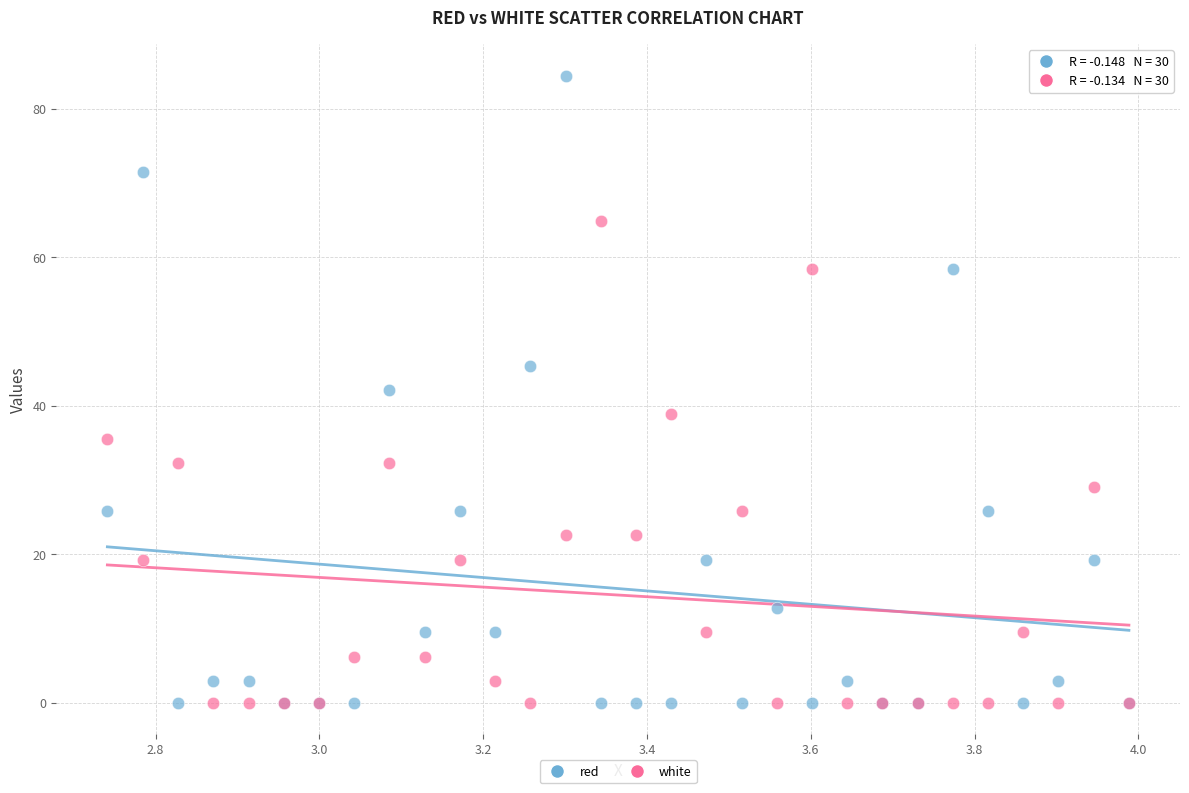

Which series has the largest Y range (max minus min)?

red